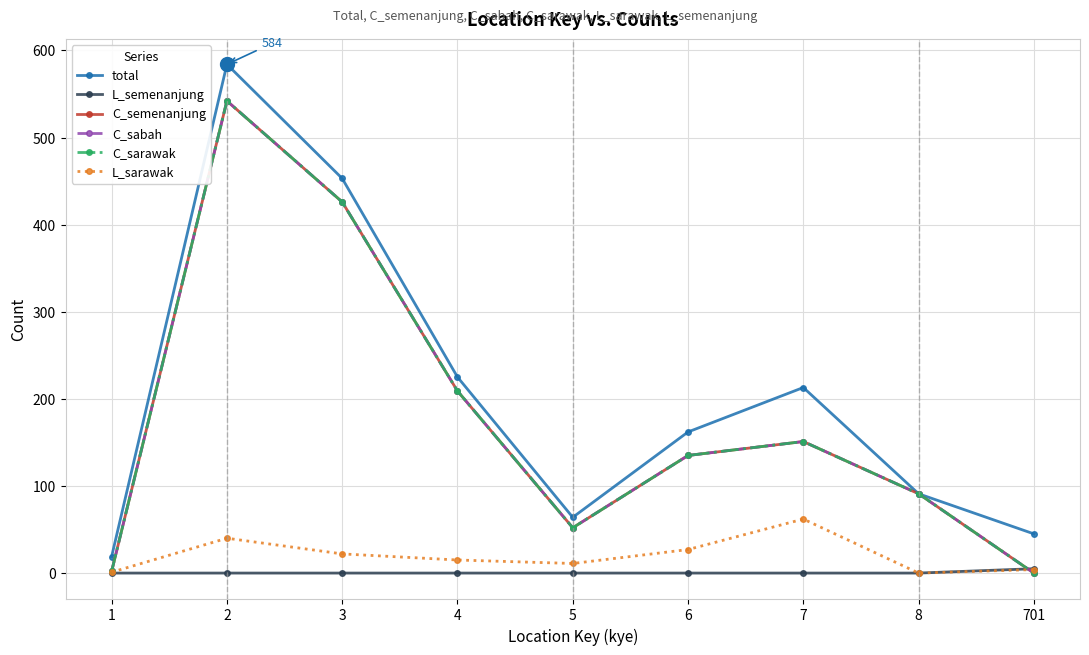

True or false: C_semenanjung and total intersect in this chart.

False